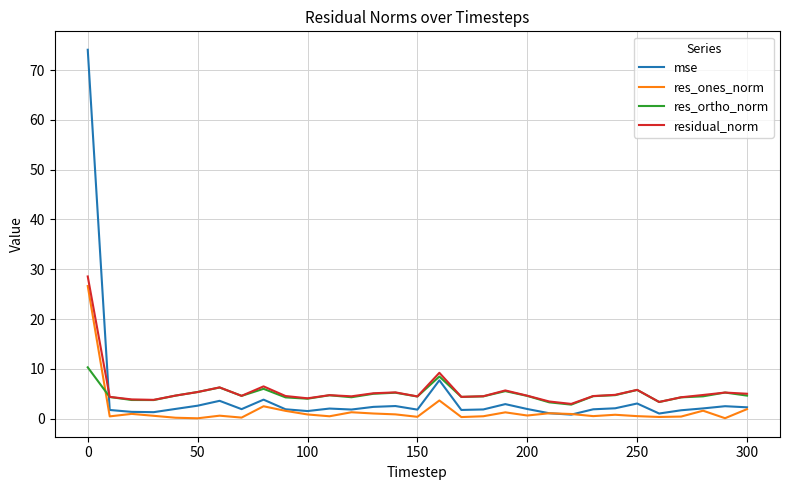

True or false: res_ortho_norm and res_ones_norm intersect in this chart.

True